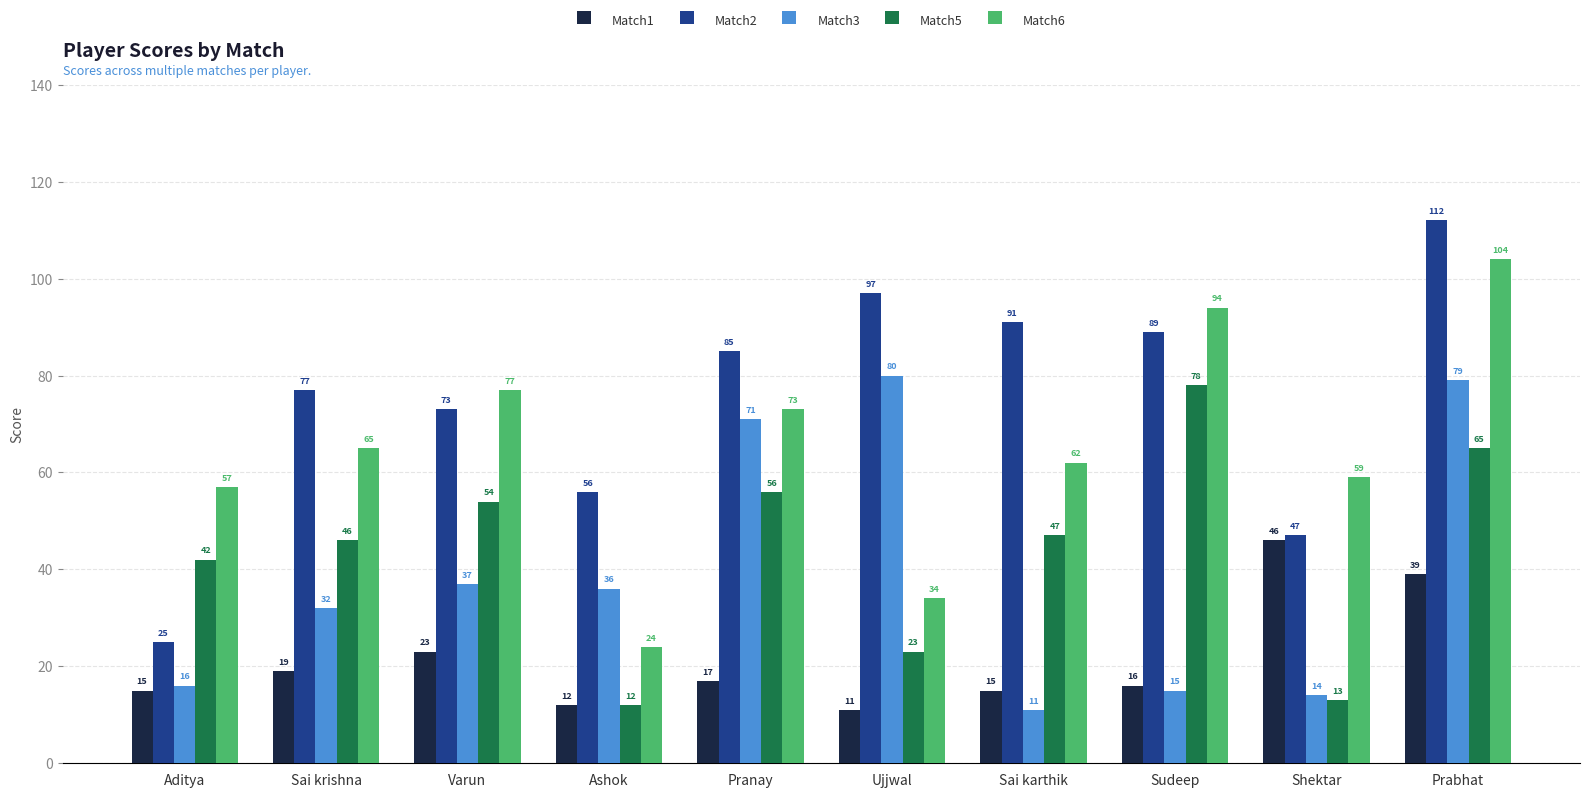

At which category does the chart reach its peak across all series?

Prabhat